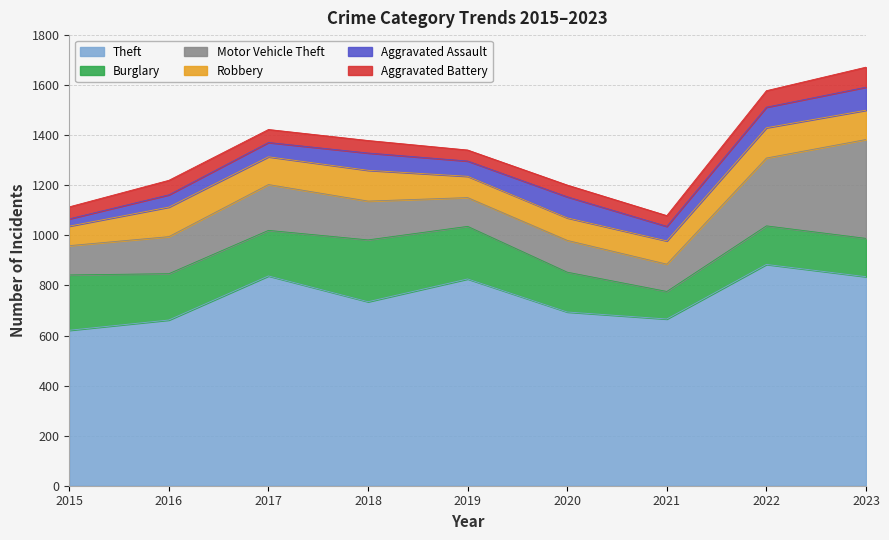

What is the minimum value shown in the chart?

29